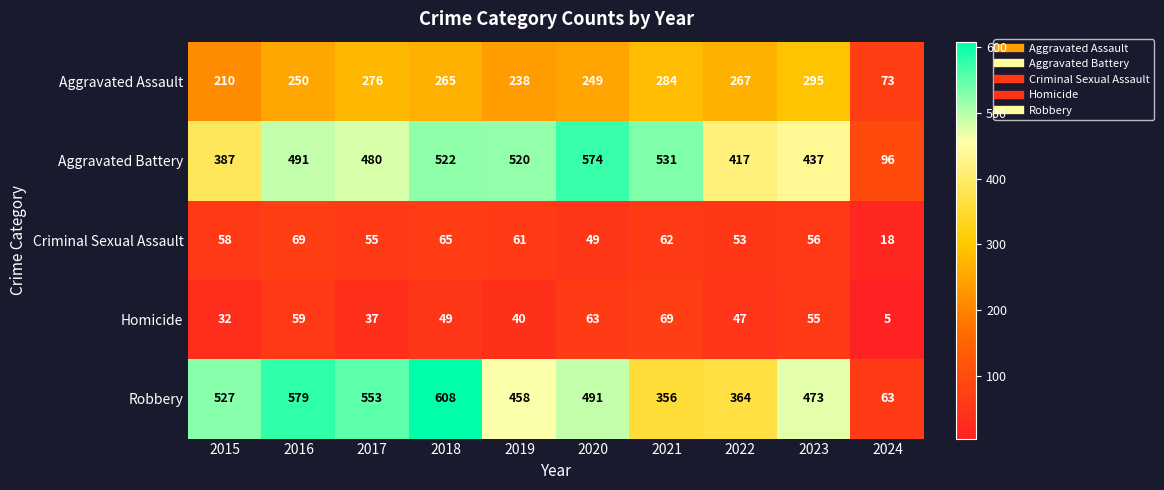

How many series are shown in this chart?

5